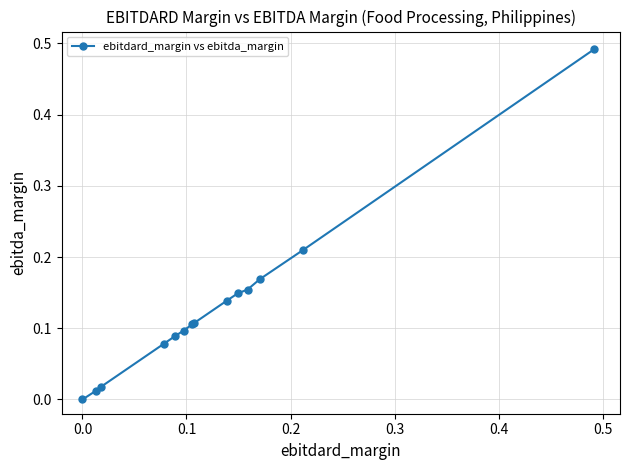

What is the sum of all values?

1.8